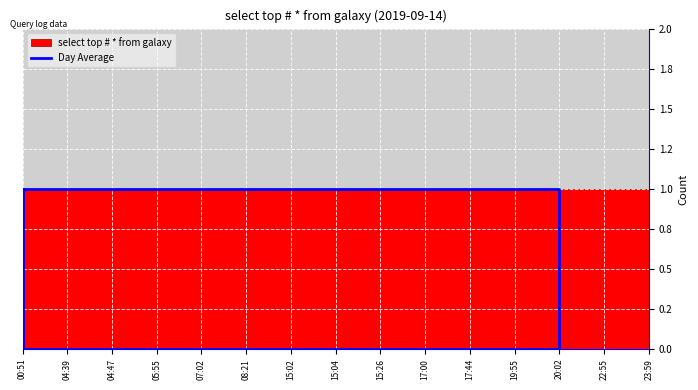

How many lines are shown in the chart?

1